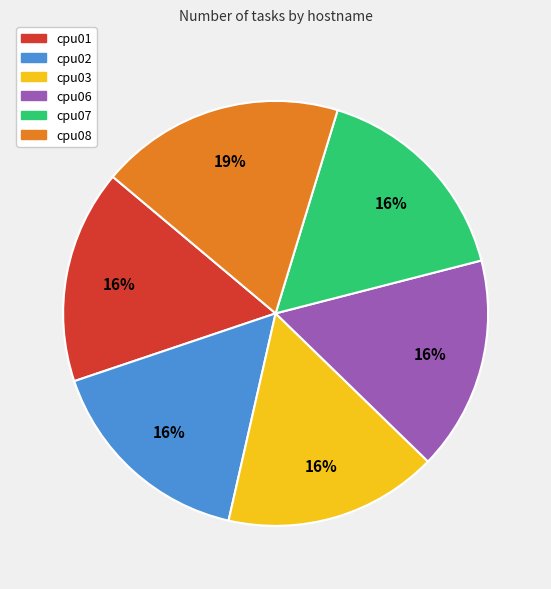

How many segments does this pie chart have?

6